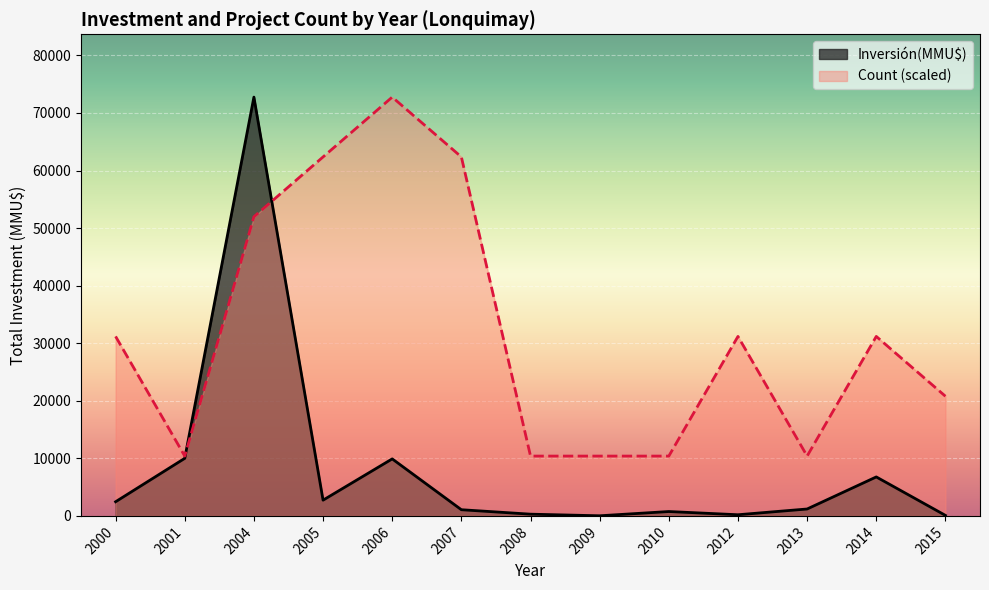

Count the number of categories in the chart.

13